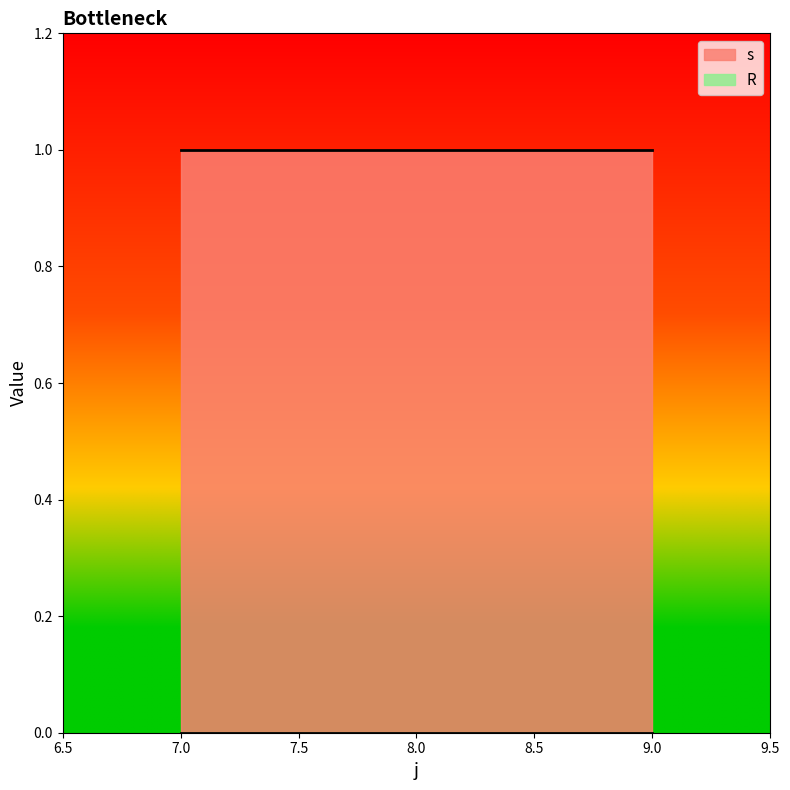

Rank the categories by s value from lowest to highest.

7, 8, 9